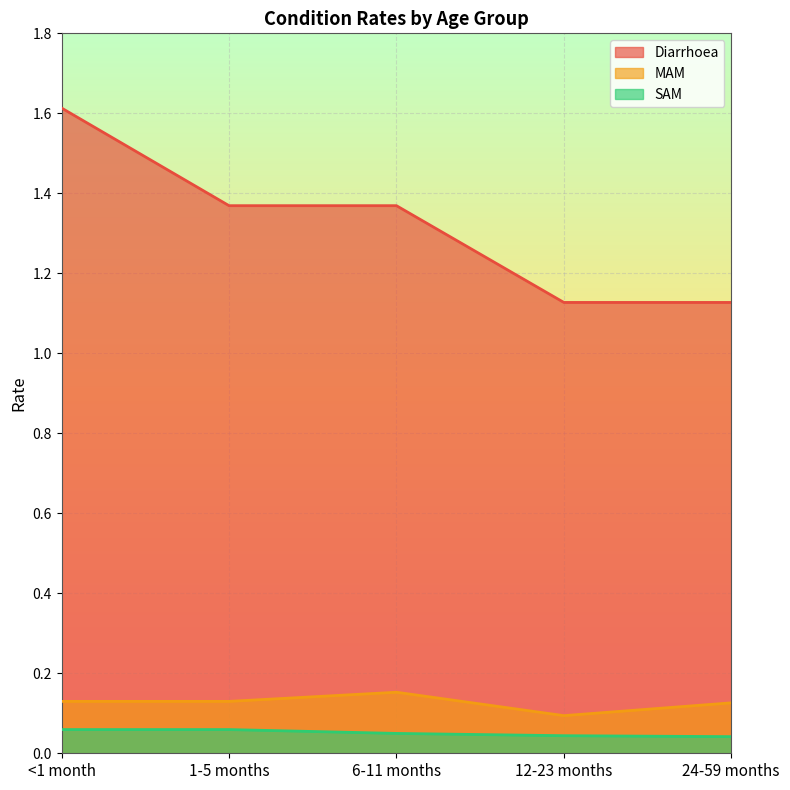

At how many categories does at least one series exceed 0?

5